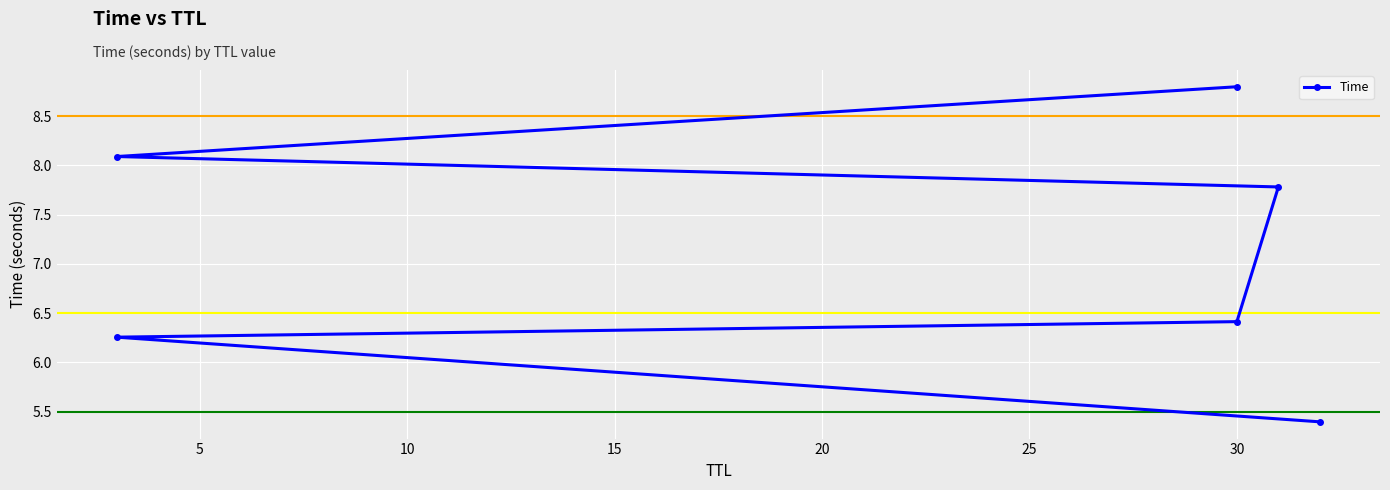

What is the ratio of the value at 10 to the value at 0?

1.2